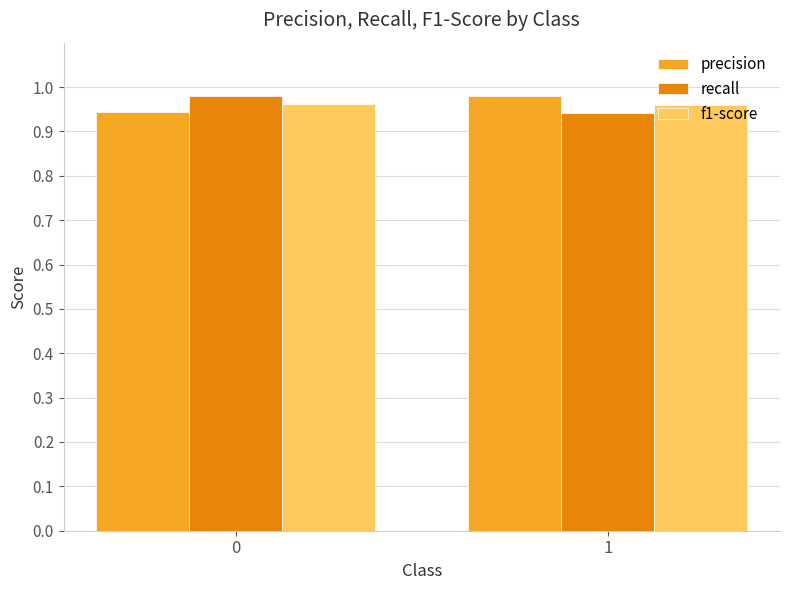

Is the value of precision at 1 greater than the value of f1-score at 1?

Yes